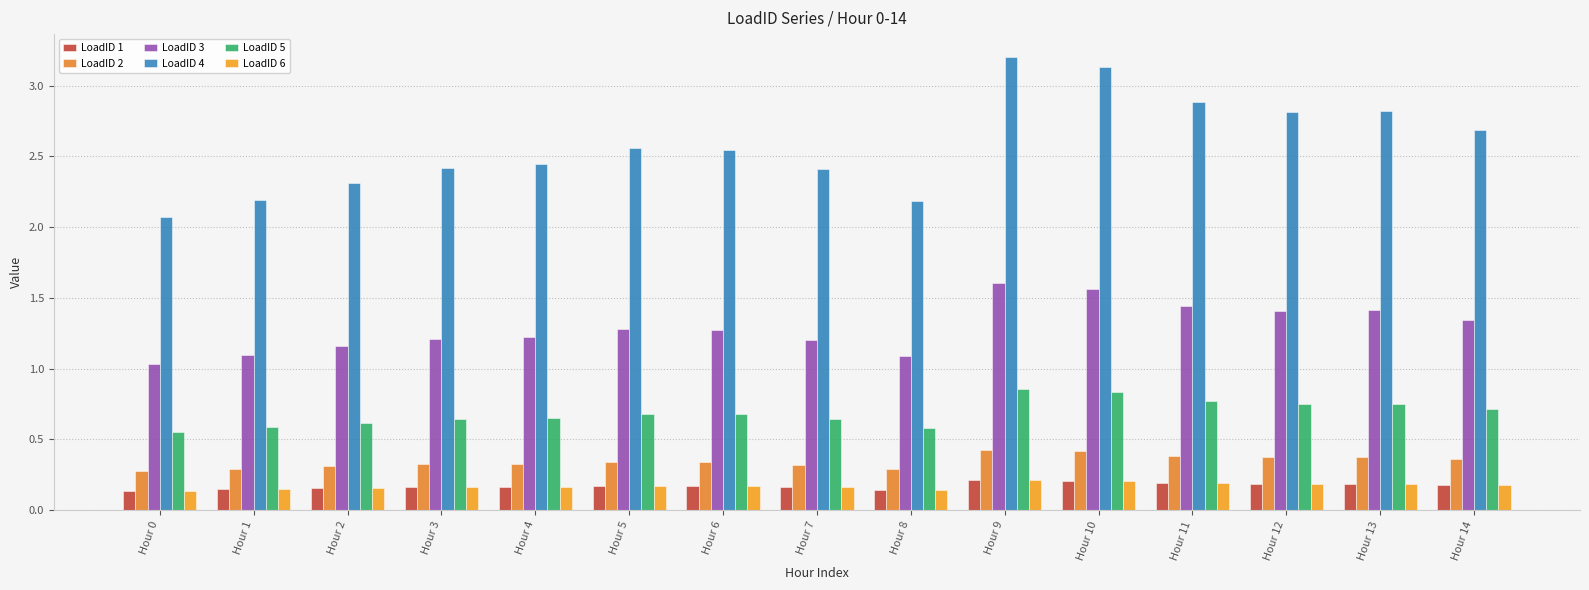

What is the total value across all series at Hour 12?

5.7